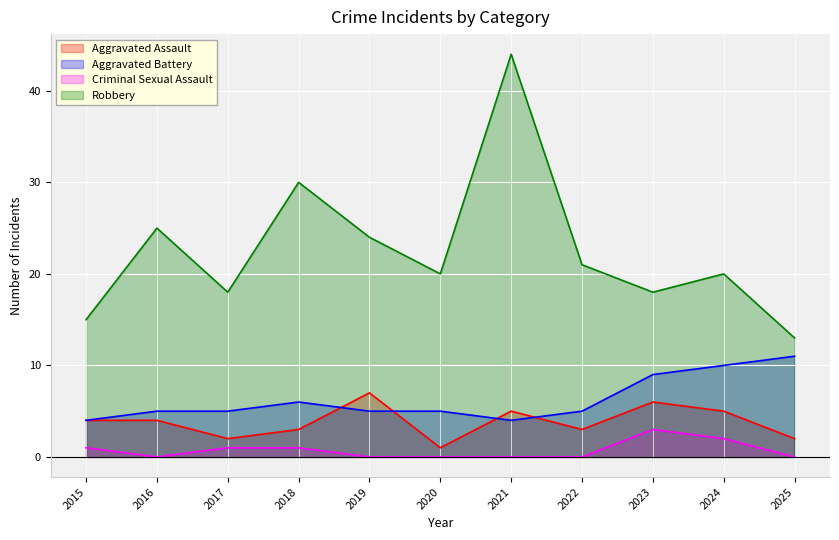

How many lines are shown in the chart?

4